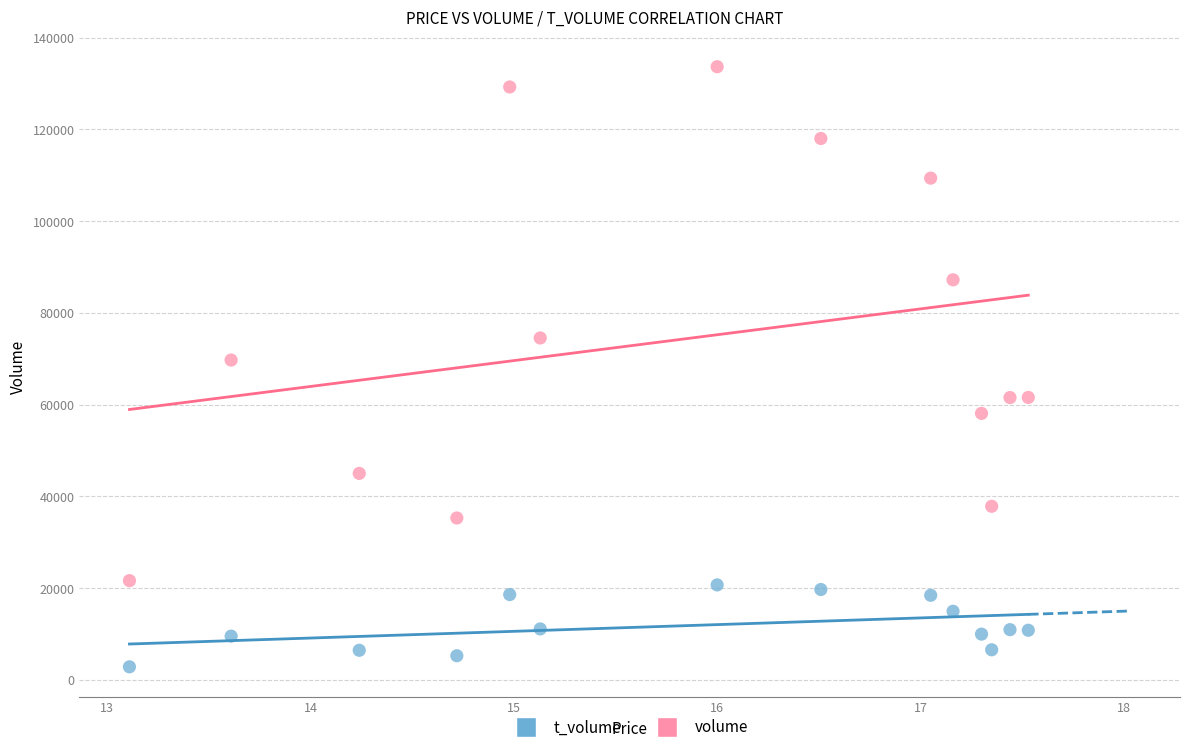

Across all data points, what is the range of Y values (max minus min)?

130785